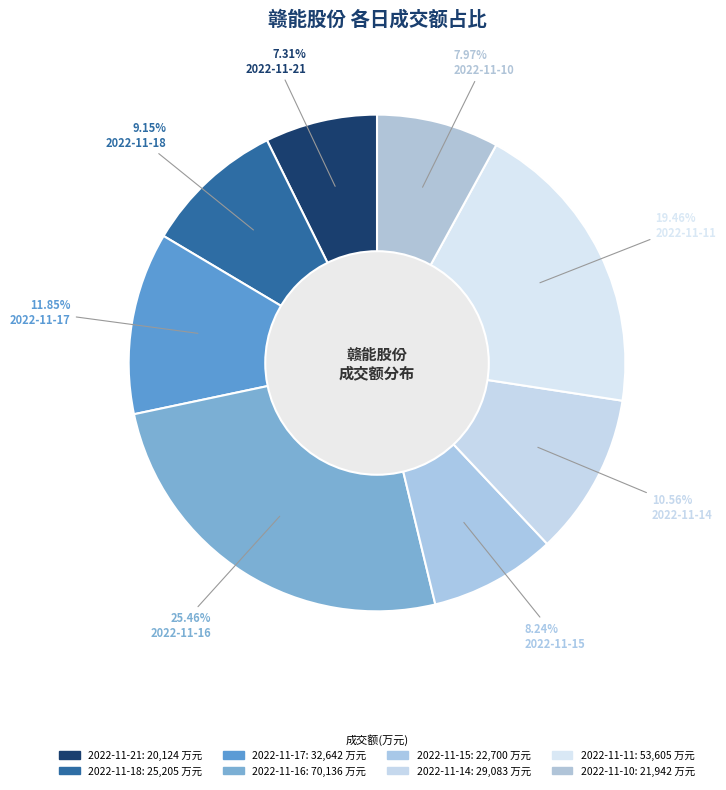

Rank the categories by value from highest to lowest.

2022-11-16, 2022-11-11, 2022-11-17, 2022-11-14, 2022-11-18, 2022-11-15, 2022-11-10, 2022-11-21